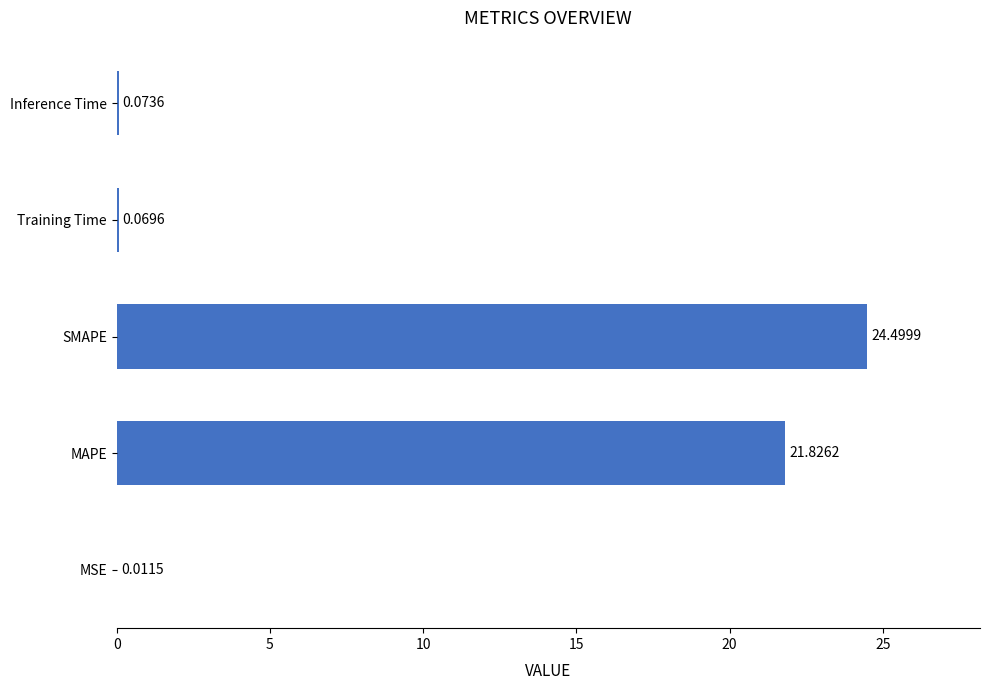

How many categories are shown in the chart?

5